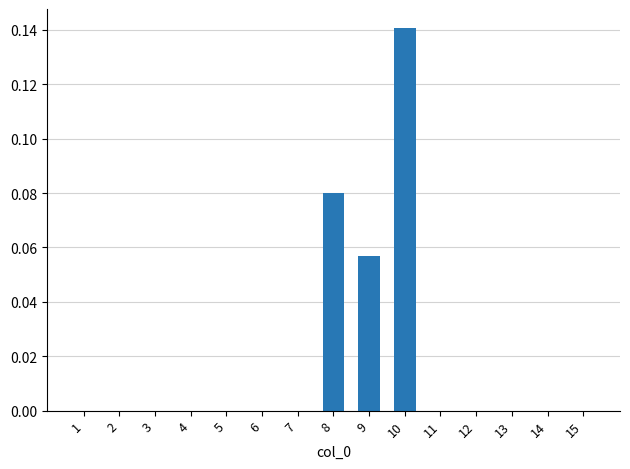

Which category has the highest value across all series?

10